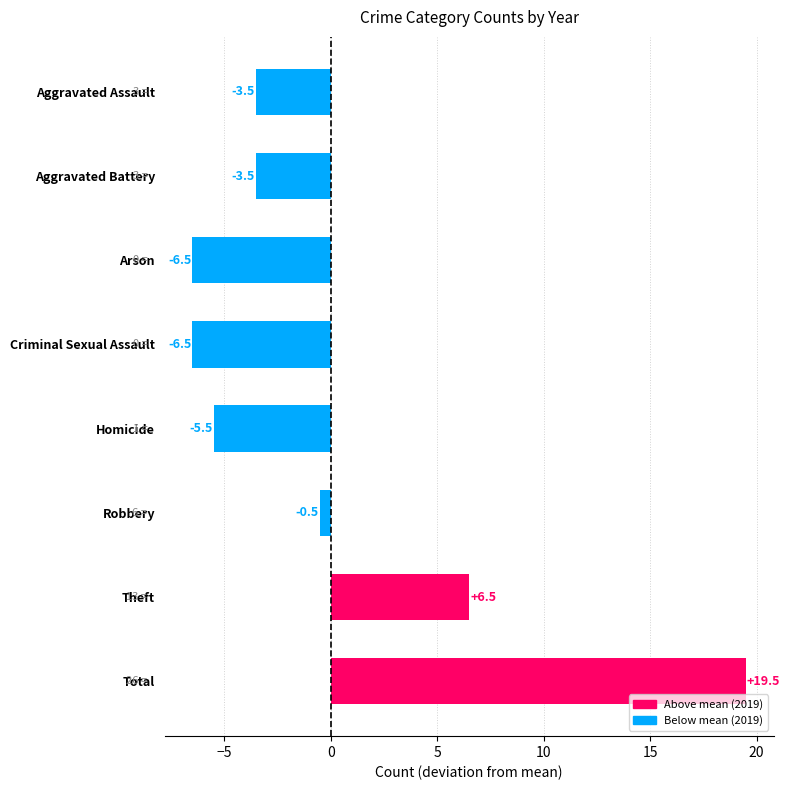

What is the label of the 8th bar from the bottom?

Aggravated Assault